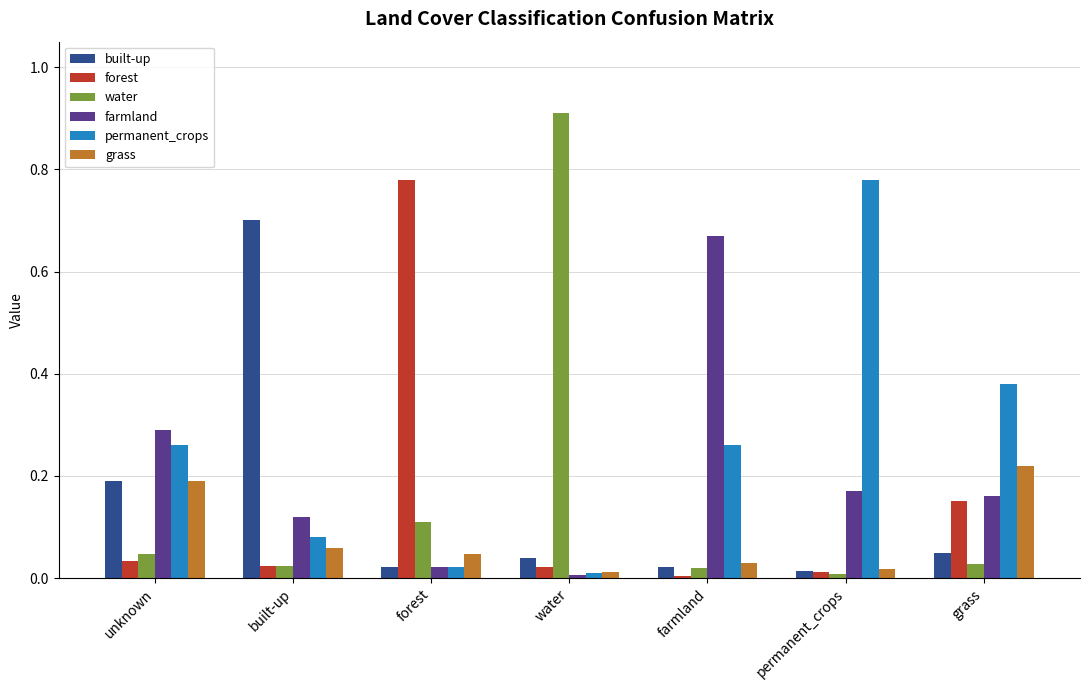

Which series has the largest range (max minus min)?

water